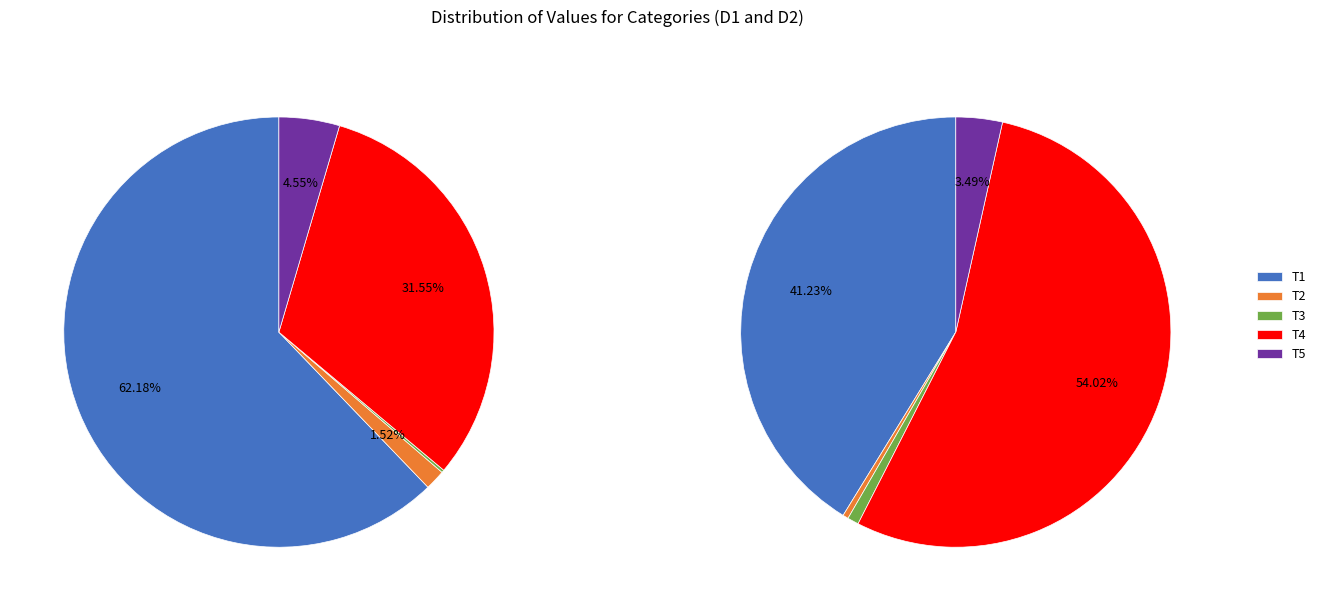

Count the number of slices in the pie.

5